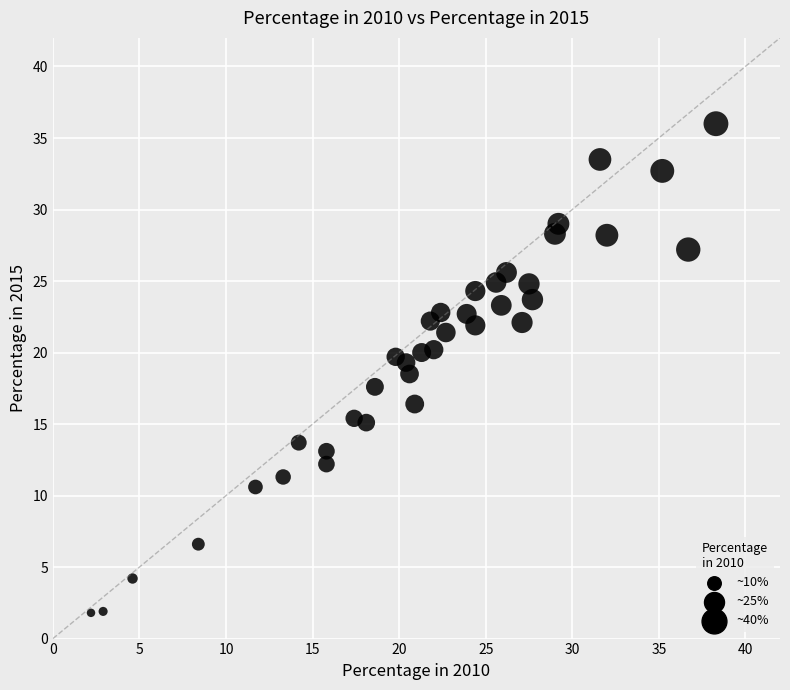

What is the range of Y values (max minus min)?

34.2